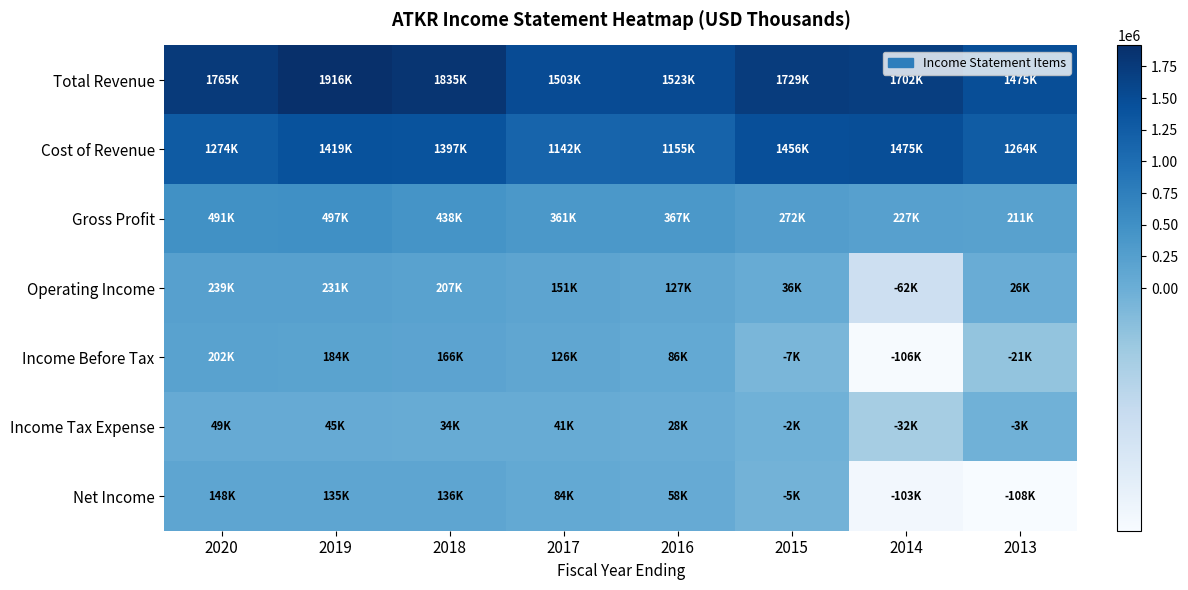

Which series changed the most between 2019 and 2013?

Total Revenue